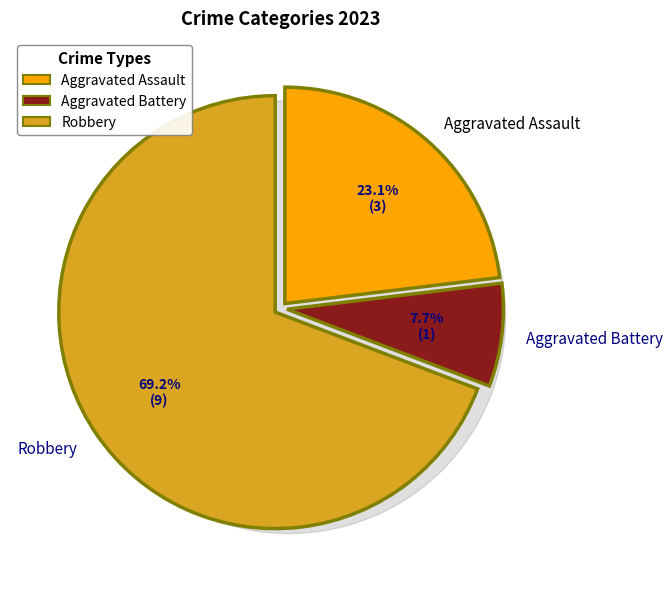

How many slices are in this pie chart?

3